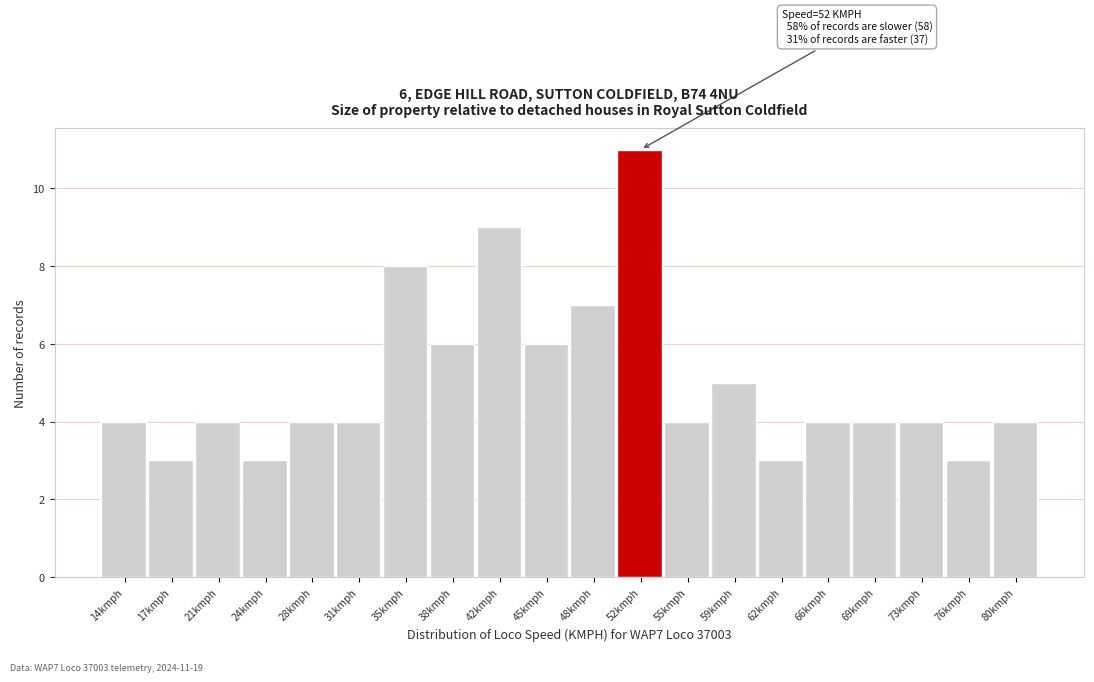

Reading right to left, what are all the values shown in this chart?

80kmph=4	76kmph=3	73kmph=4	69kmph=4	66kmph=4	62kmph=3	59kmph=5	55kmph=4	52kmph=11	48kmph=7	45kmph=6	42kmph=9	38kmph=6	35kmph=8	31kmph=4	28kmph=4	24kmph=3	21kmph=4	17kmph=3	14kmph=4